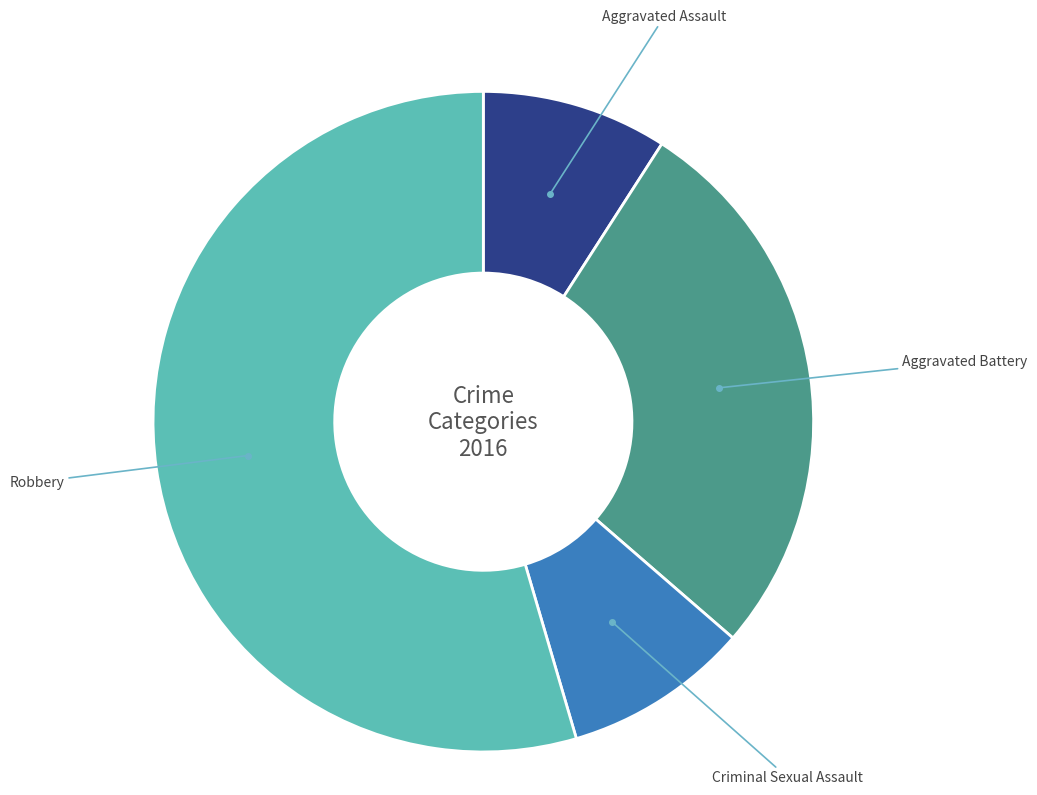

True or false: Robbery accounts for 41% of the total.

False